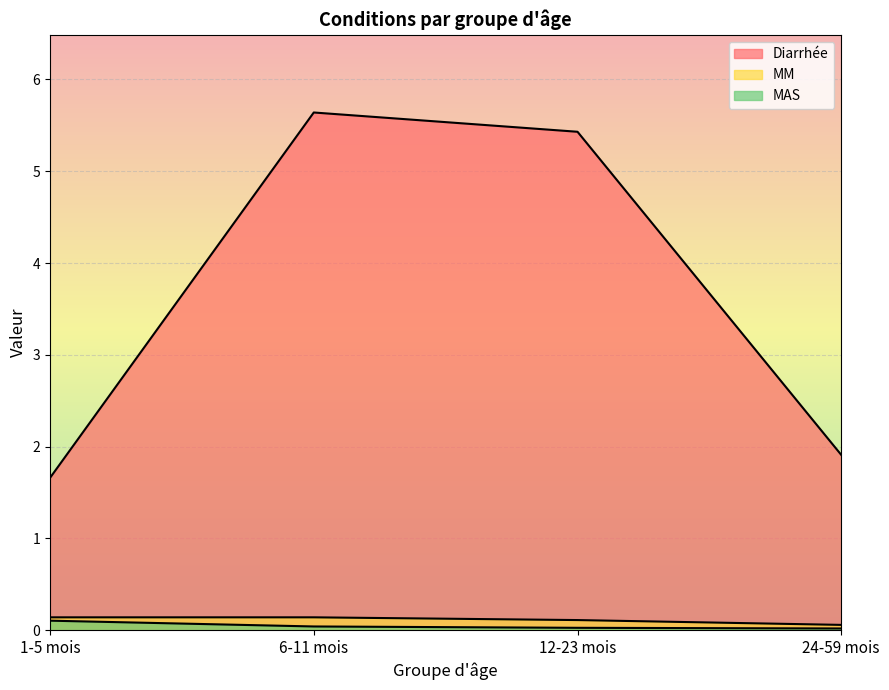

True or false: MAS and Diarrhée cross at least once.

False